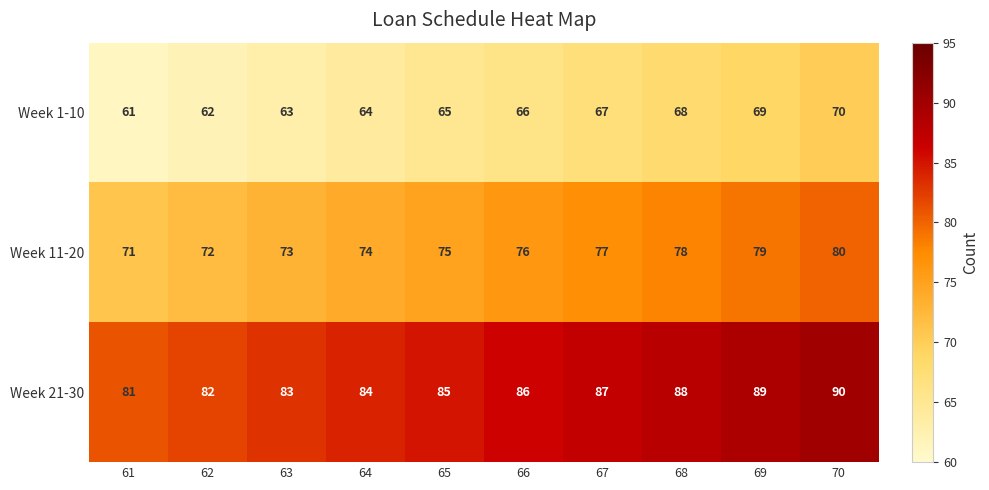

What is the average value of the Week 1-10 series?

66